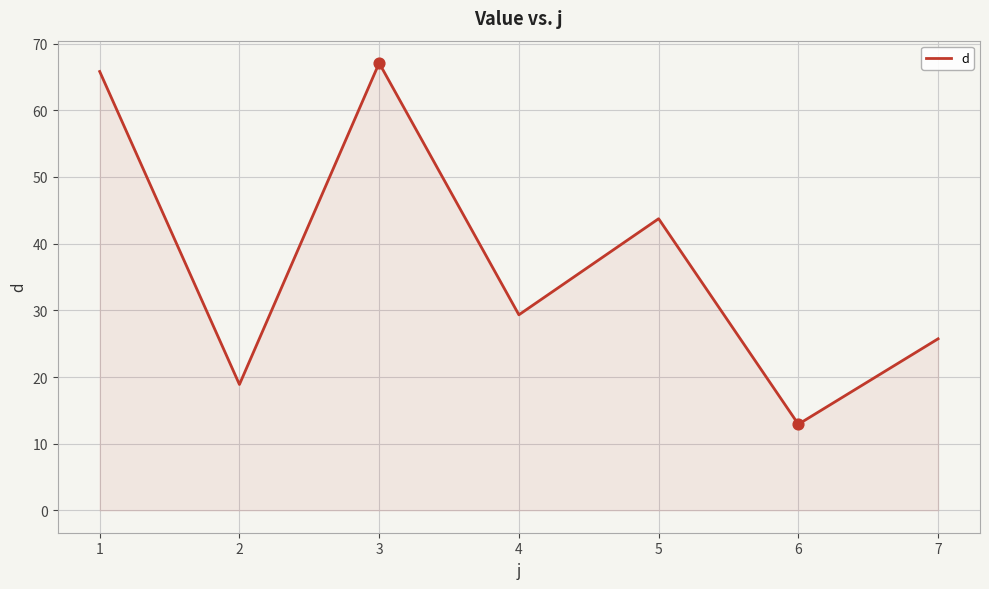

Between 1 and 7, which is larger?

1